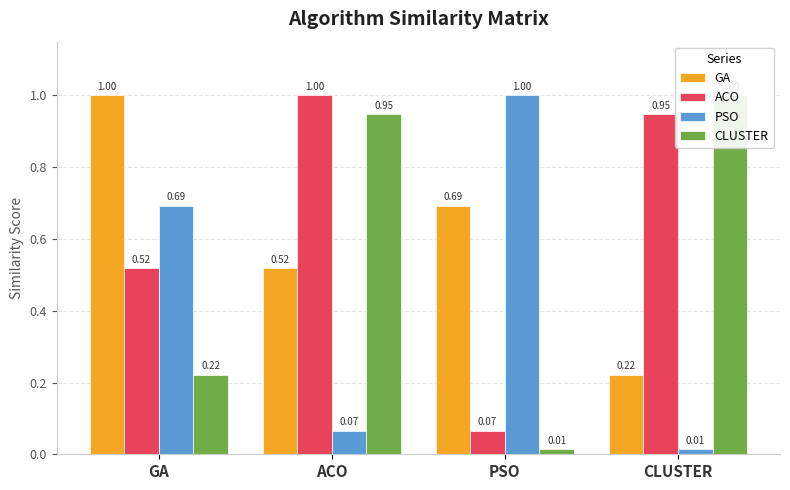

At PSO, list the series in order from smallest to largest.

CLUSTER, ACO, GA, PSO